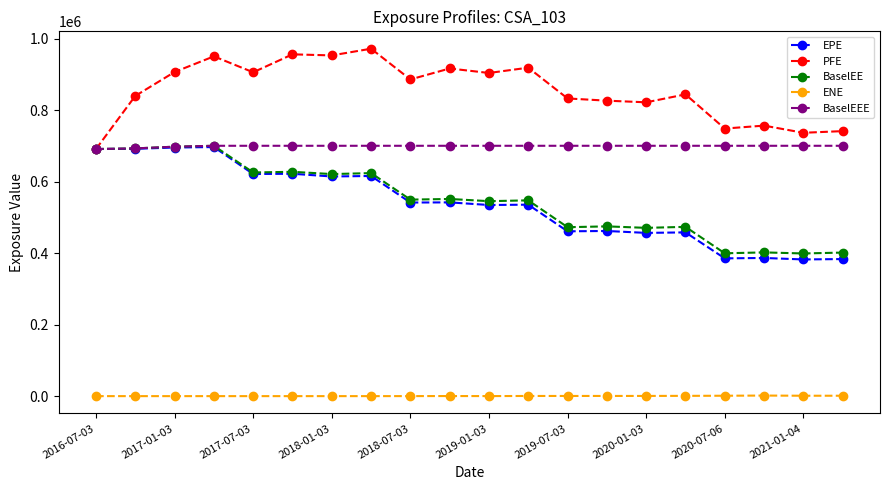

True or false: EPE and ENE intersect in this chart.

False